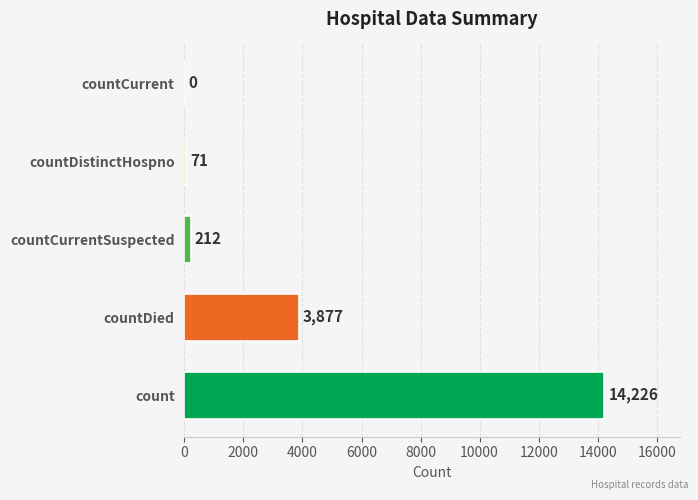

True or false: the data shows 14226 at count.

True